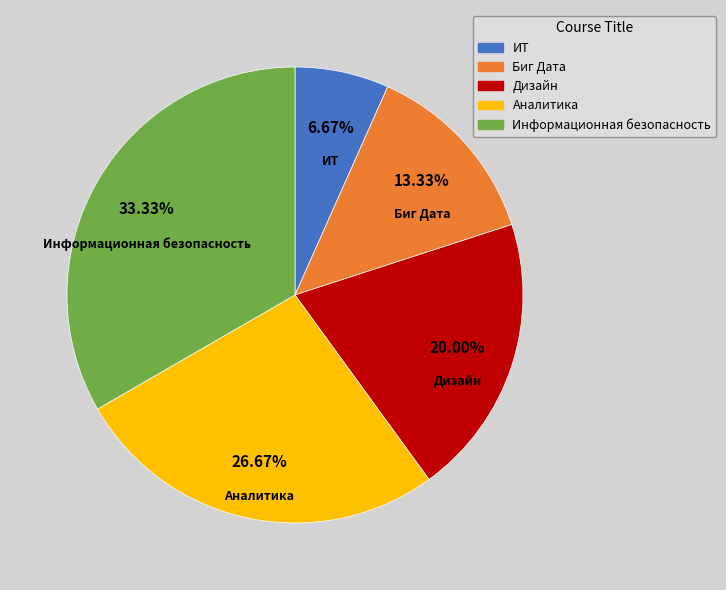

The Биг Дата slice represents 13% of the pie. True or false?

True